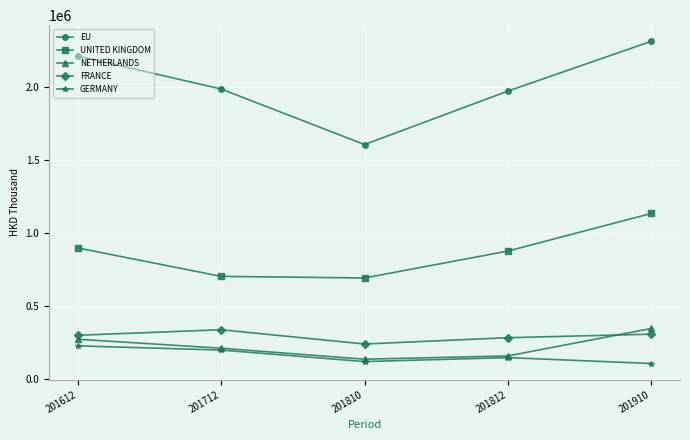

Where is GERMANY nearest to the value 166868?

201812